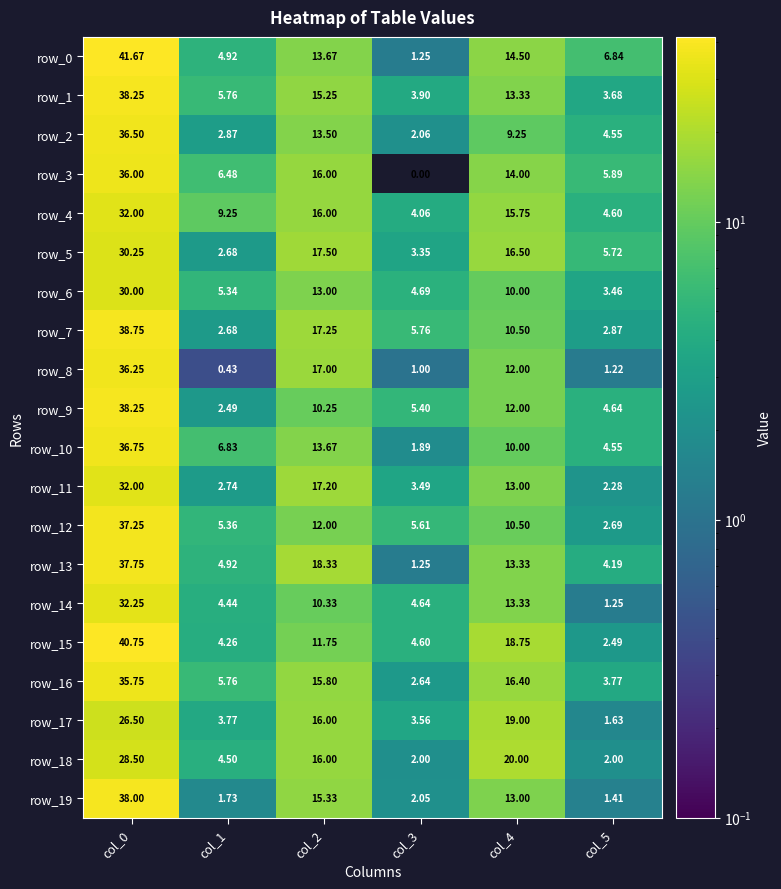

Between col_2 and col_4, which series saw the biggest shift?

row_15